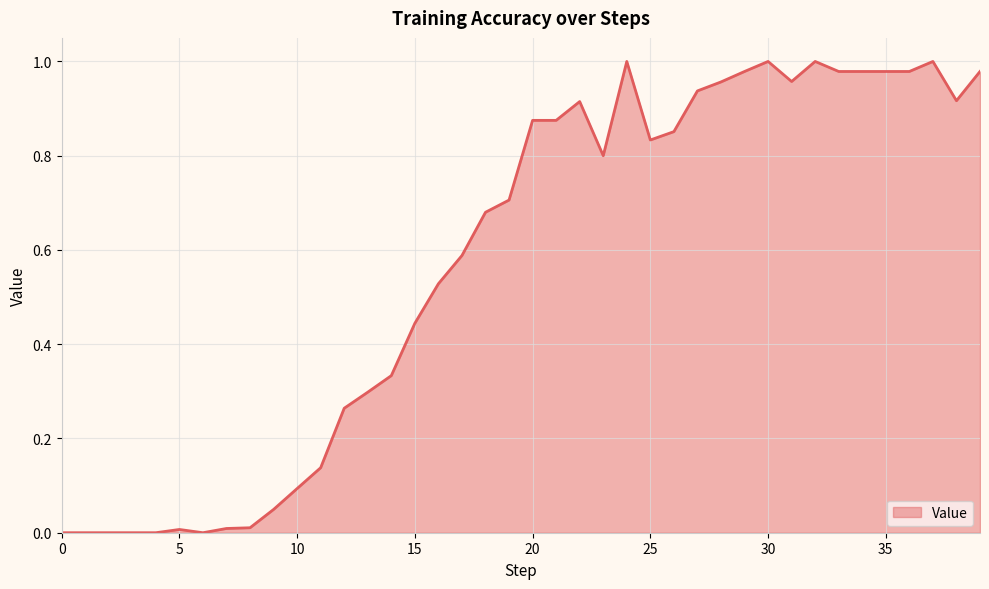

What is the greatest value displayed?

1.0